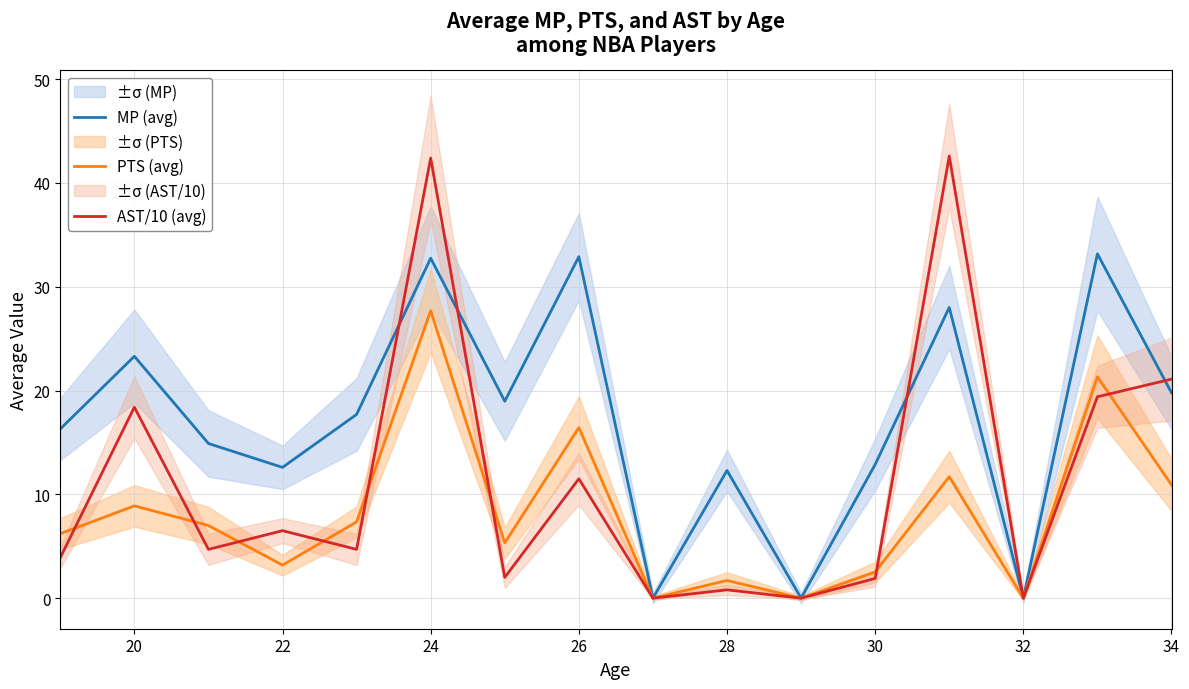

How many interior local peaks does the MP (avg) series have?

6